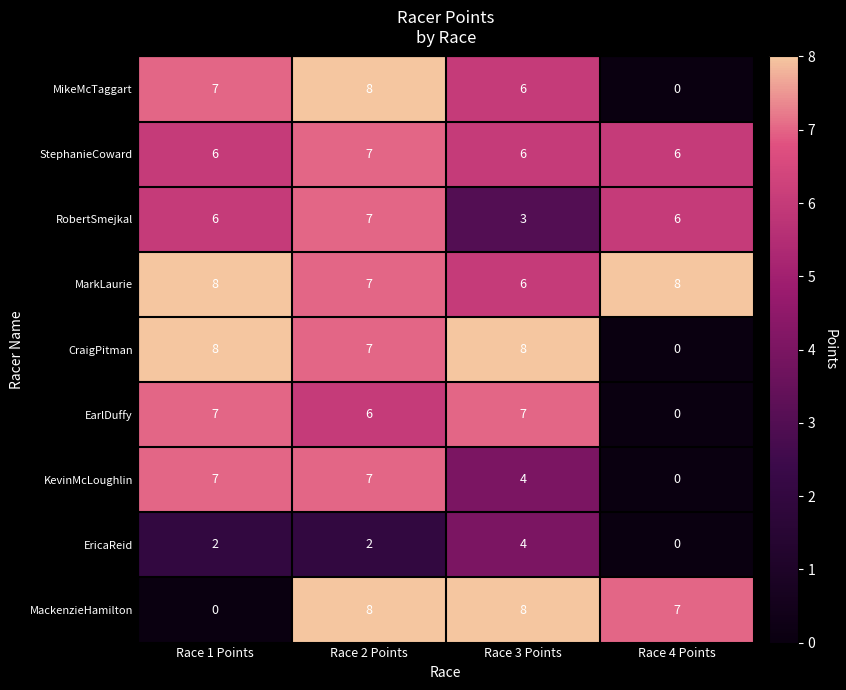

What is the spread (max minus min) of values at Race 2 Points?

6